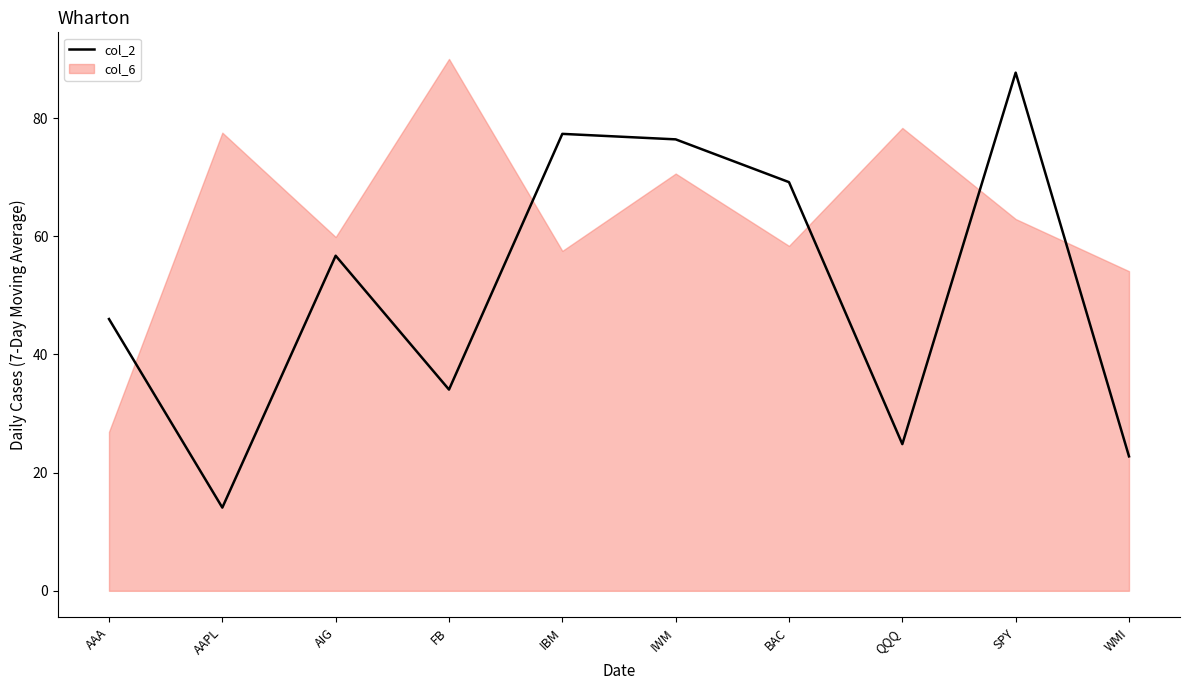

Which label corresponds to the largest value in the chart?

SPY